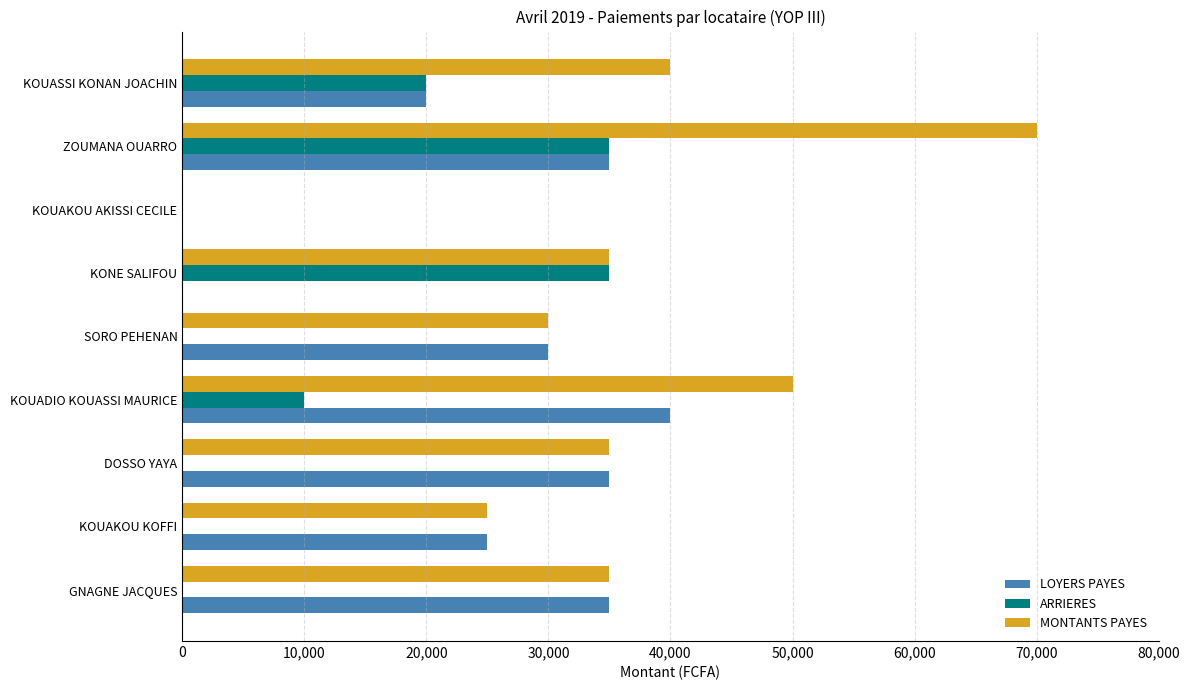

What is the sum of the MONTANTS PAYES values at SORO PEHENAN and KOUASSI KONAN JOACHIN?

70000